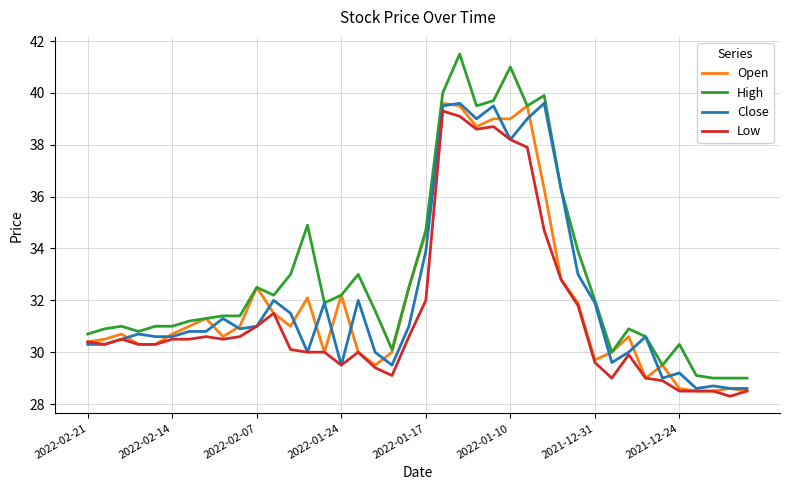

True or false: High and Low intersect in this chart.

False